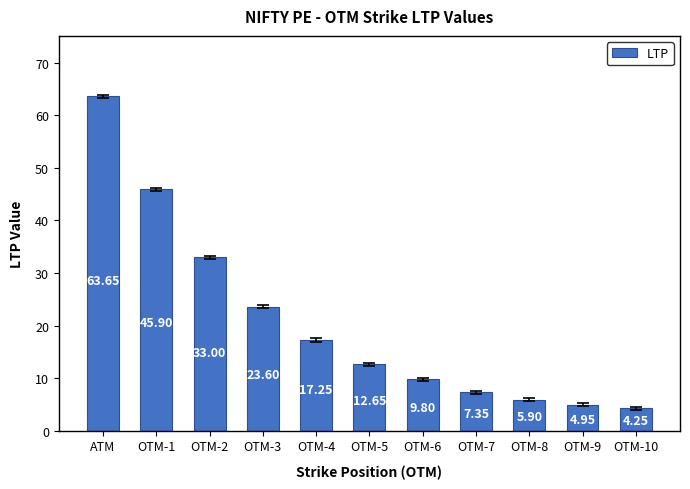

At which label is the value closest to 33?

OTM-2